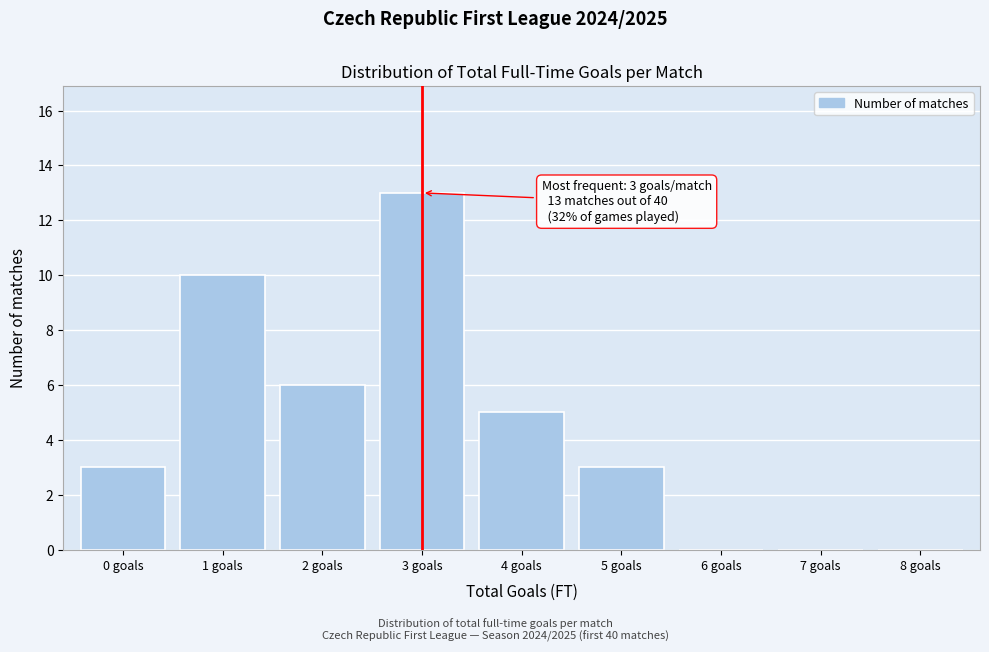

Over which range of the x-axis is the bar tallest?

2.5 to 3.5